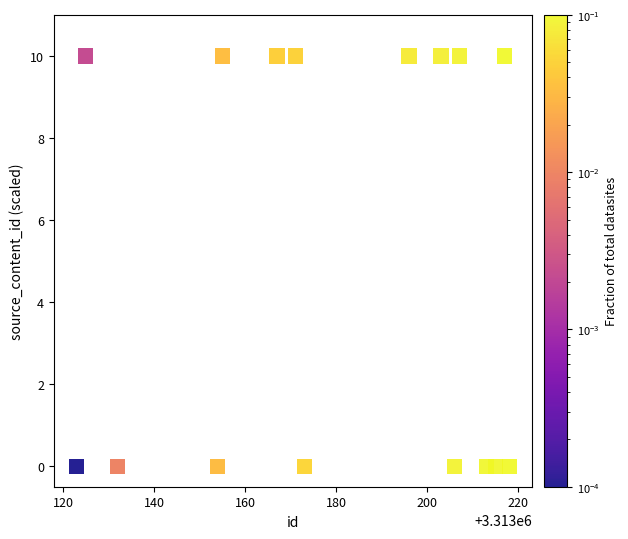

What is the range of X values (max minus min)?

95.0